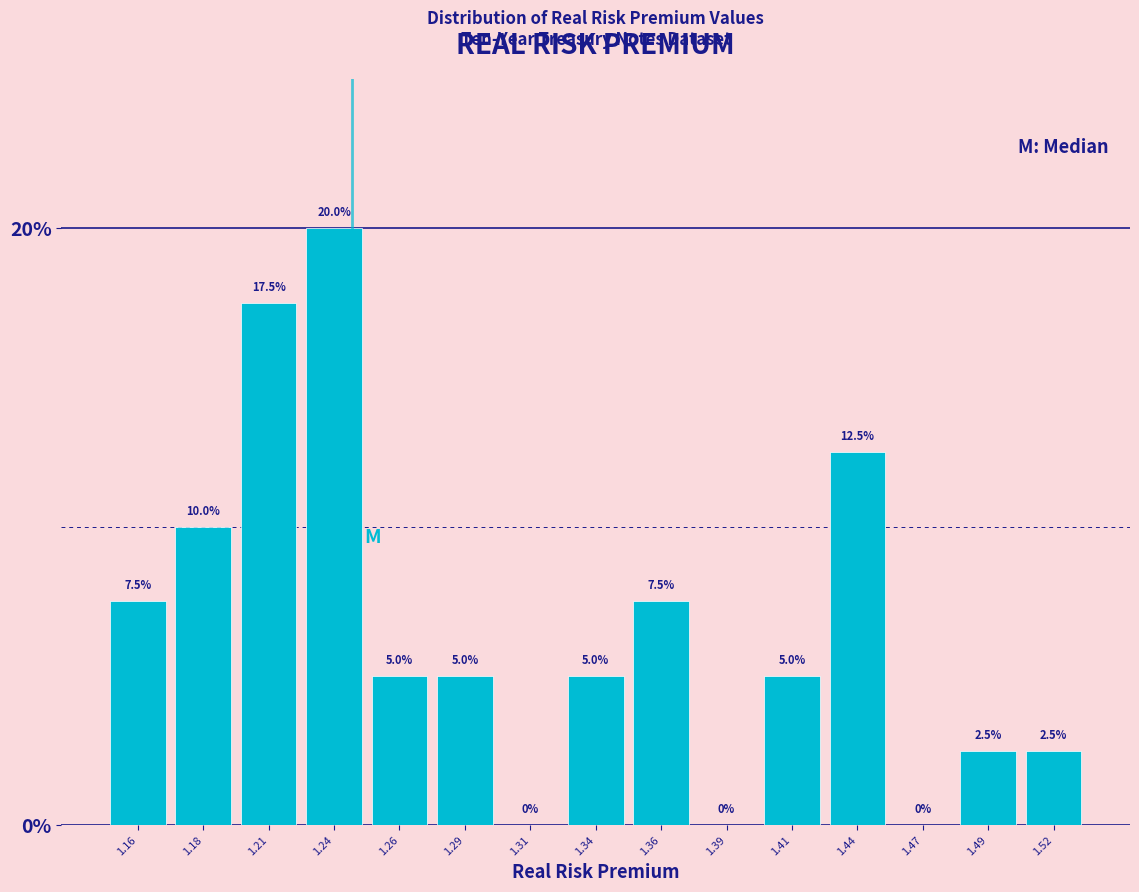

Reading left to right, transcribe all the data shown in this chart.

1.16=7.5	1.18=10.0	1.21=17.5	1.24=20.0	1.26=5.0	1.29=5.0	1.31=0.0	1.34=5.0	1.36=7.5	1.39=0.0	1.41=5.0	1.44=12.5	1.47=0.0	1.49=2.5	1.52=2.5